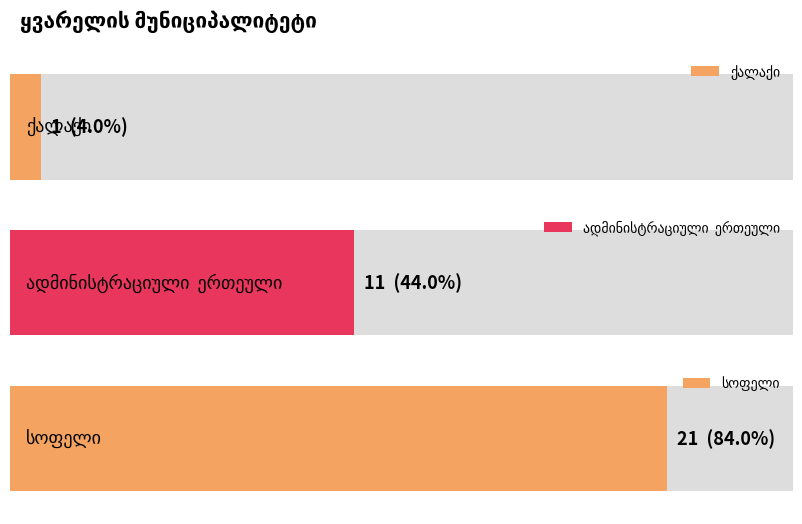

Rank the categories by value from highest to lowest.

სოფელი, ადმინისტრაციული  ერთეული, ქალაქი